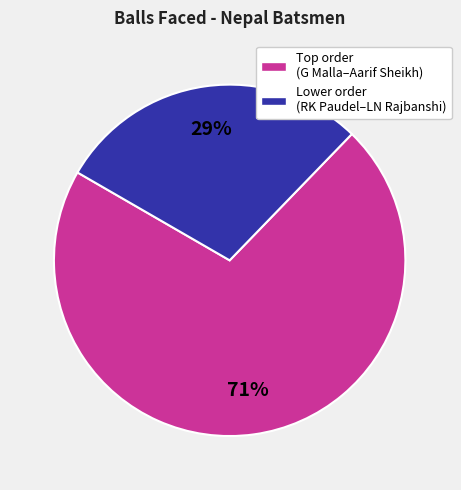

How many slices are in this pie chart?

2